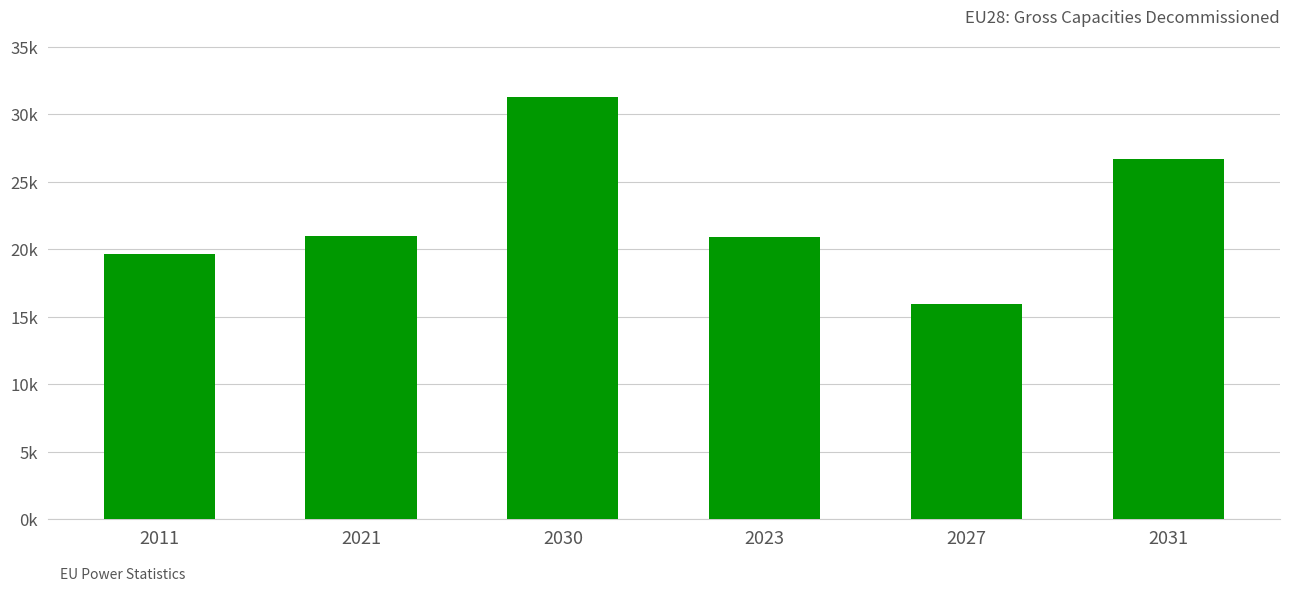

How many data points does each series have?

6